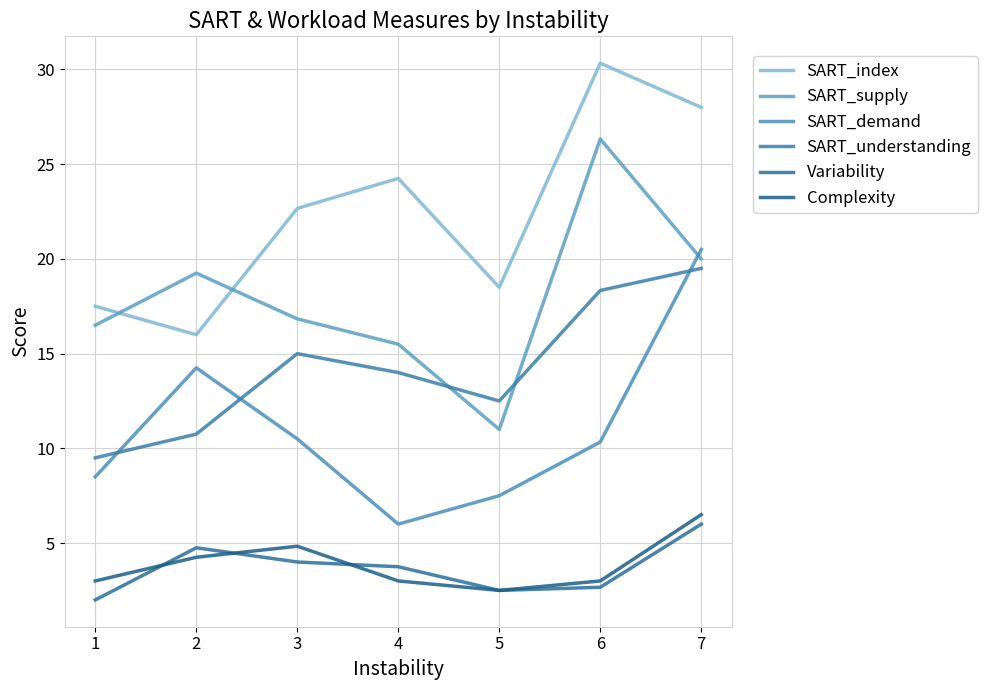

What is the spread (max minus min) of values at 1?

15.5